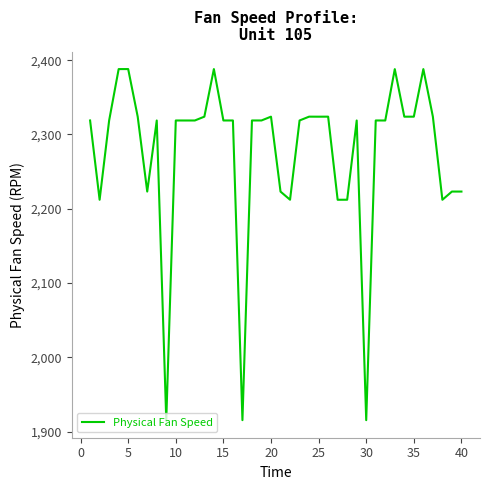

What is the greatest value displayed?

2388.0